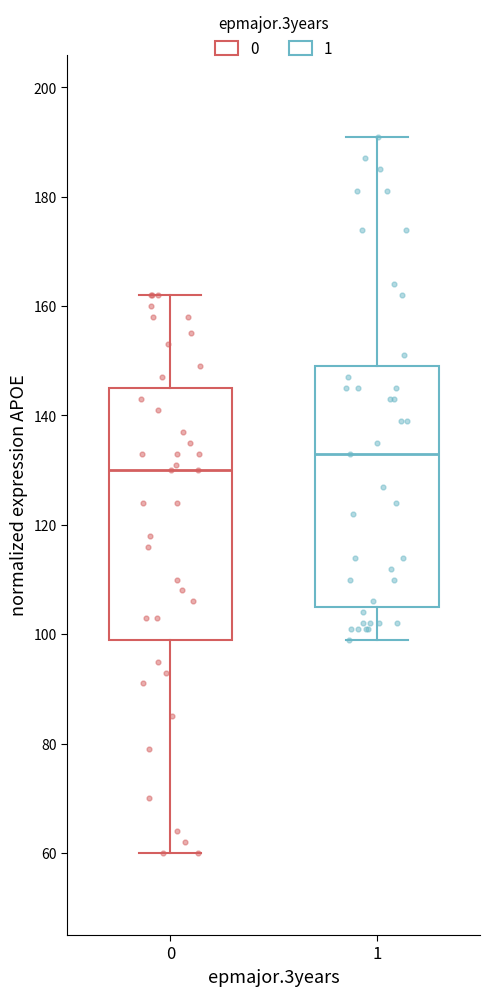

Which box's median line is the highest?

1